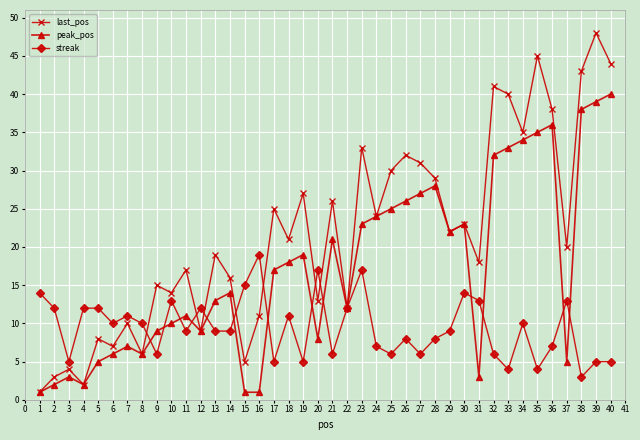

Which label corresponds to the largest value in the chart?

39